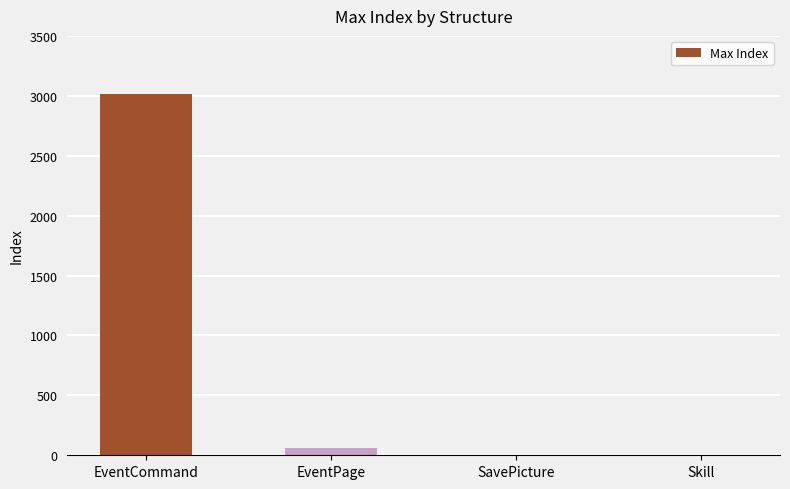

Read the value at EventCommand.

3019